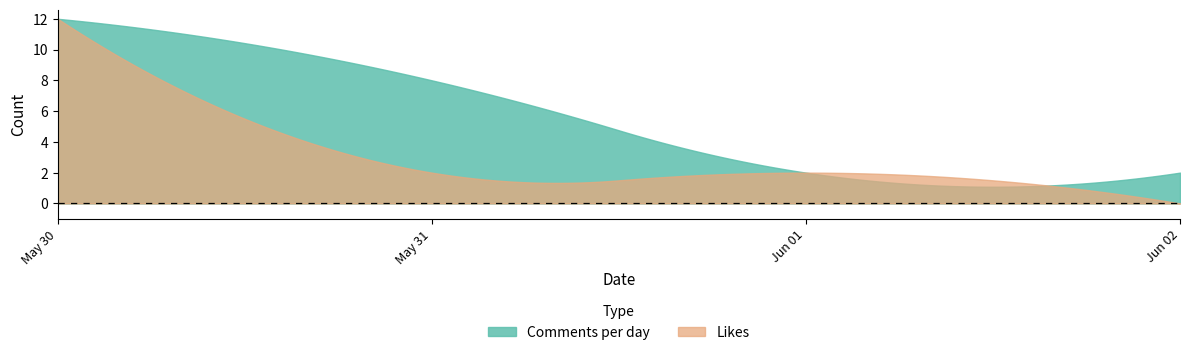

List the series in order of their overall mean, lowest first.

Likes, Comments per day